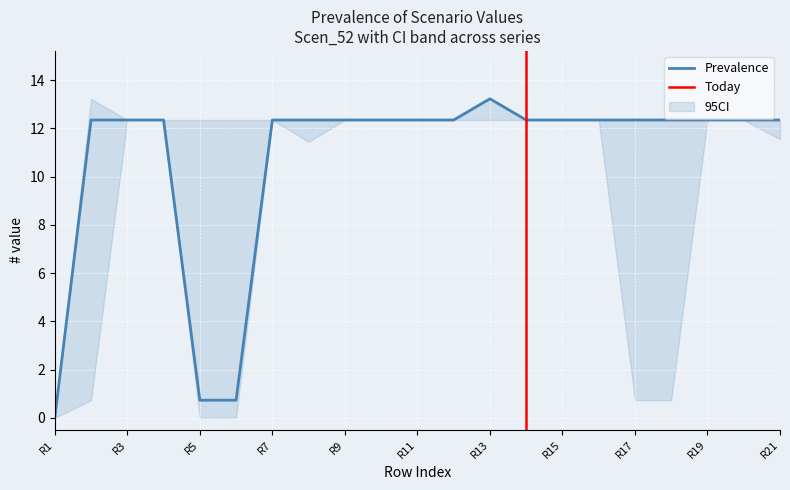

The Scen_52 series shows 12.3 at Row_12. True or false?

True